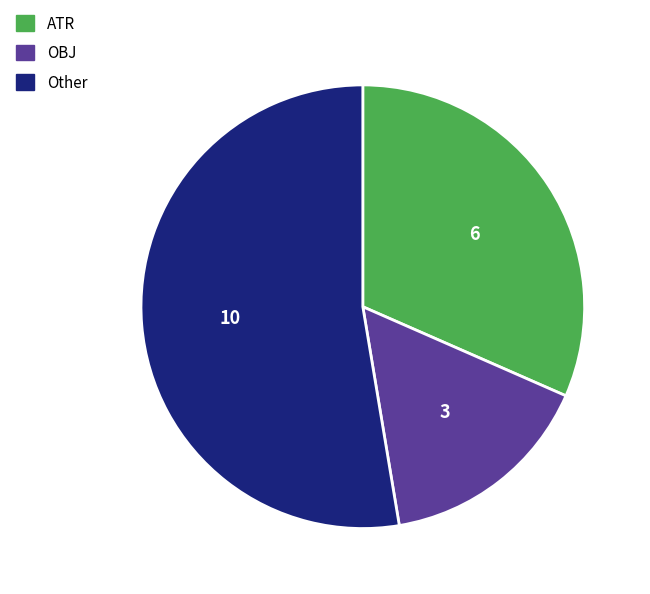

Is OBJ the majority of the pie?

No